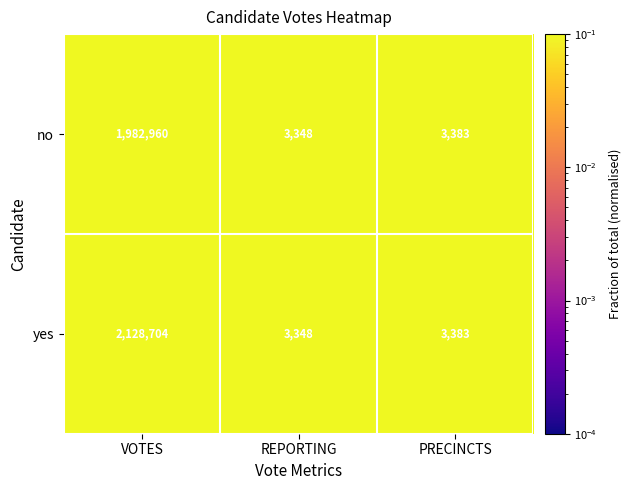

List the series in order of their overall mean, highest first.

yes, no